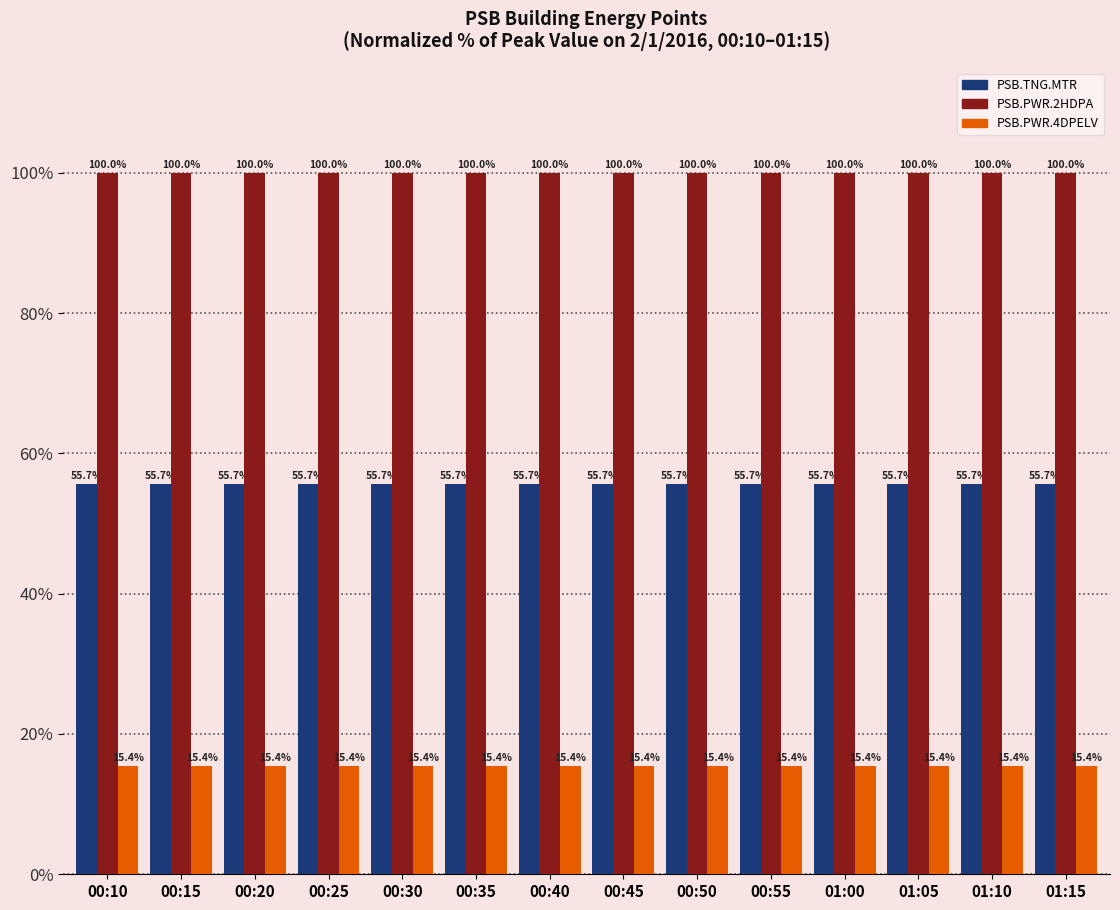

True or false: PSB.PWR.4DPELV has a value of 15.4 at 00:45.

True